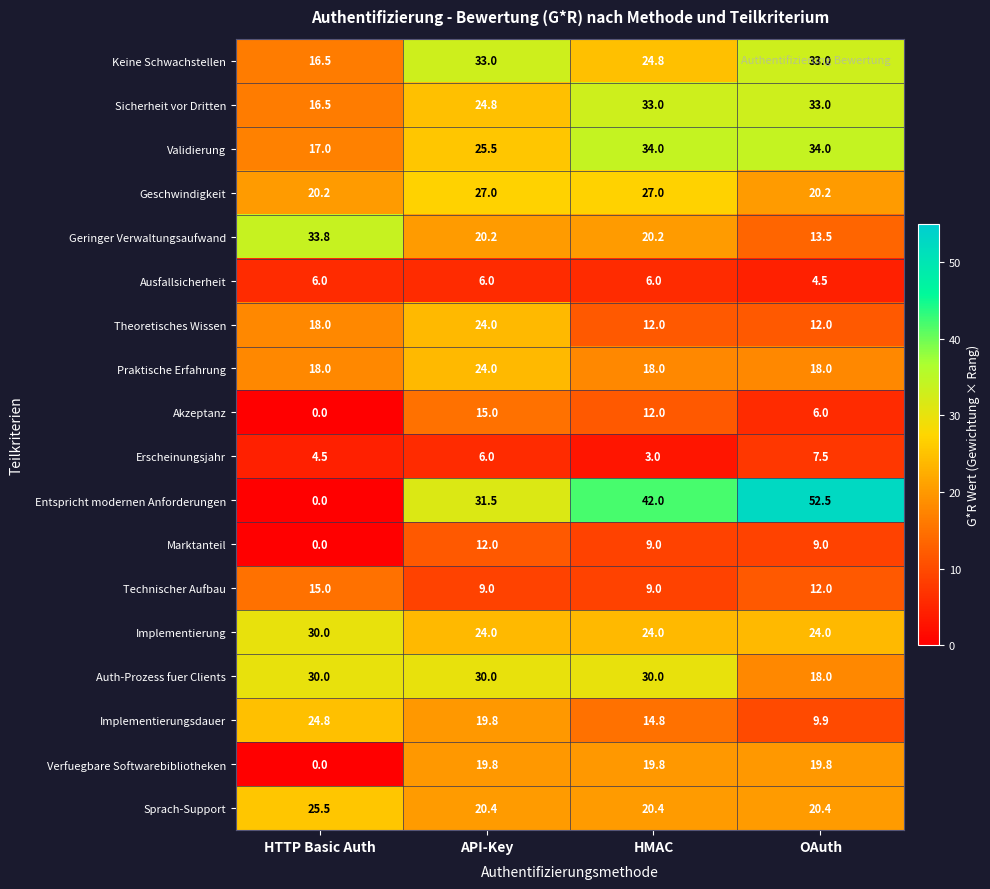

What is the spread (max minus min) of values at HMAC?

39.0